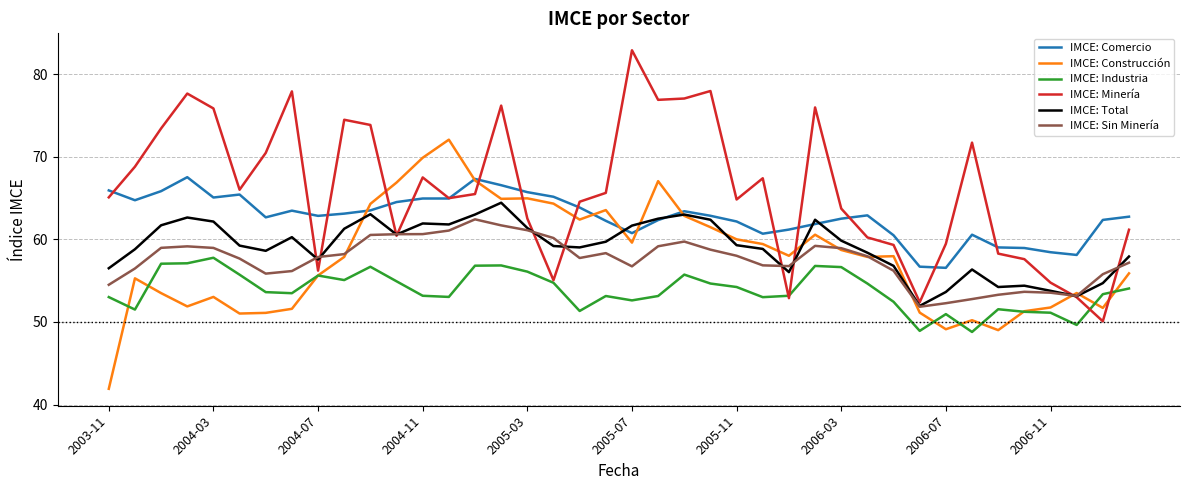

What is the highest value of the IMCE: Minería series?

82.9